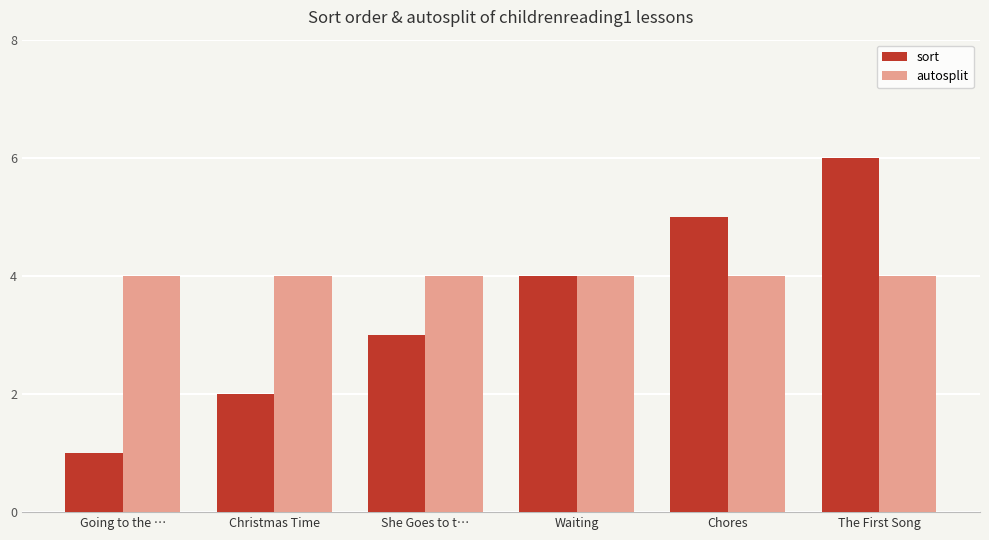

Rank the series at She Goes to t… from highest to lowest value.

autosplit, sort